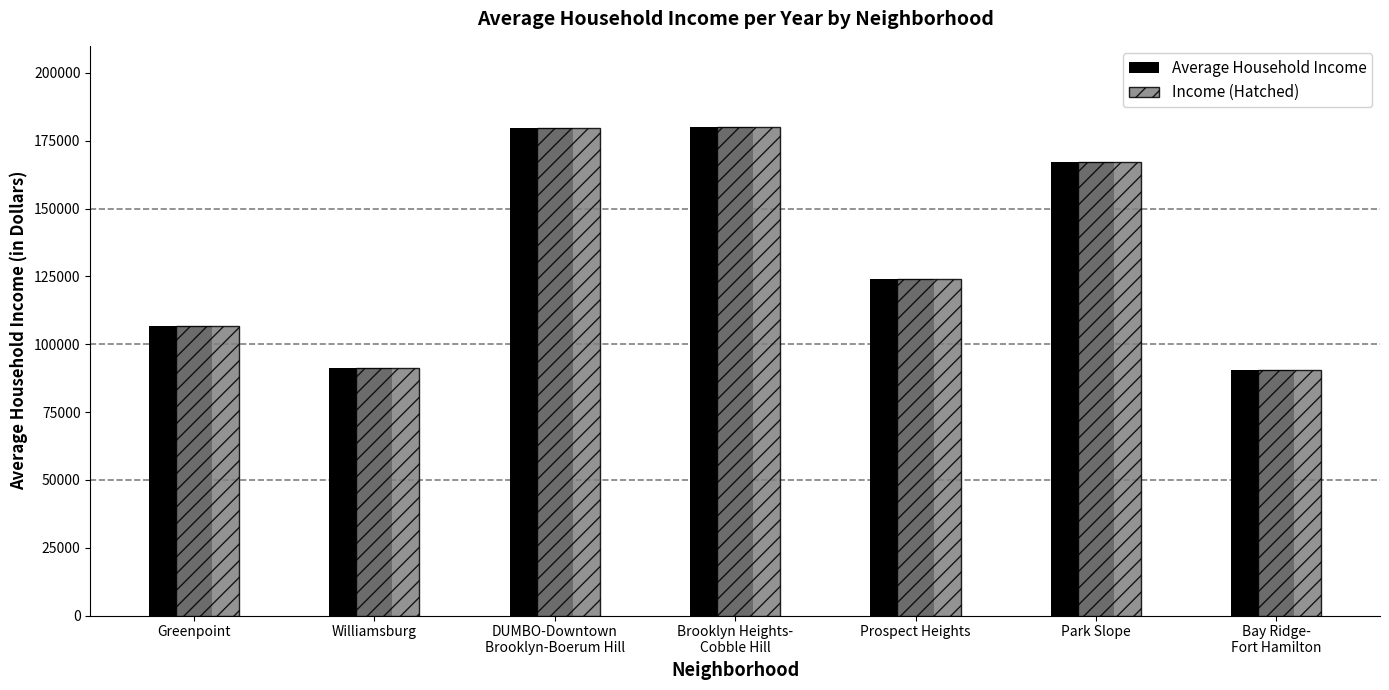

What is the label of the 3rd bar from the left?

DUMBO-Downtown
Brooklyn-Boerum Hill